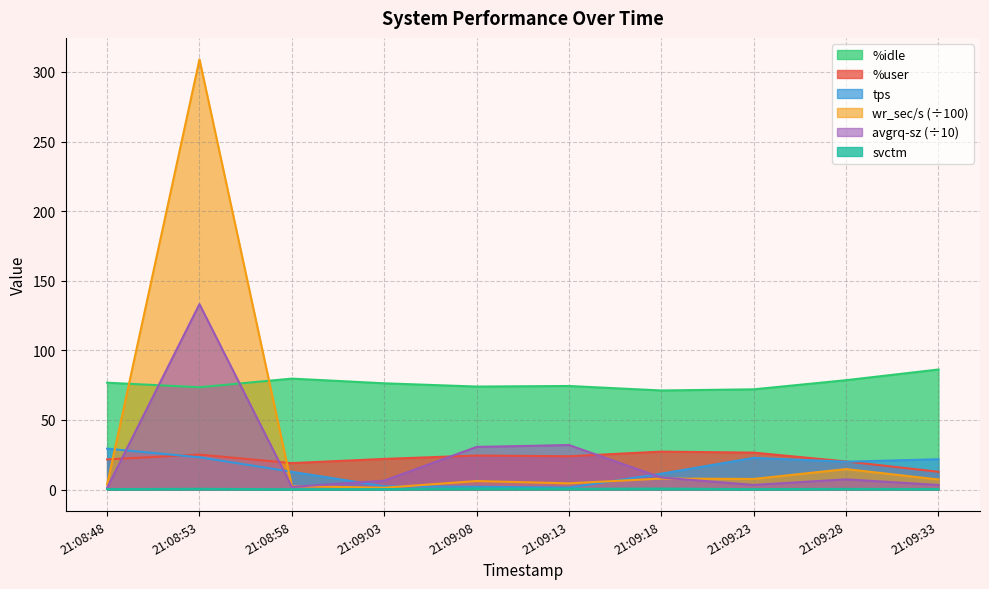

What is the label of the 8th point from the right?

21:08:58